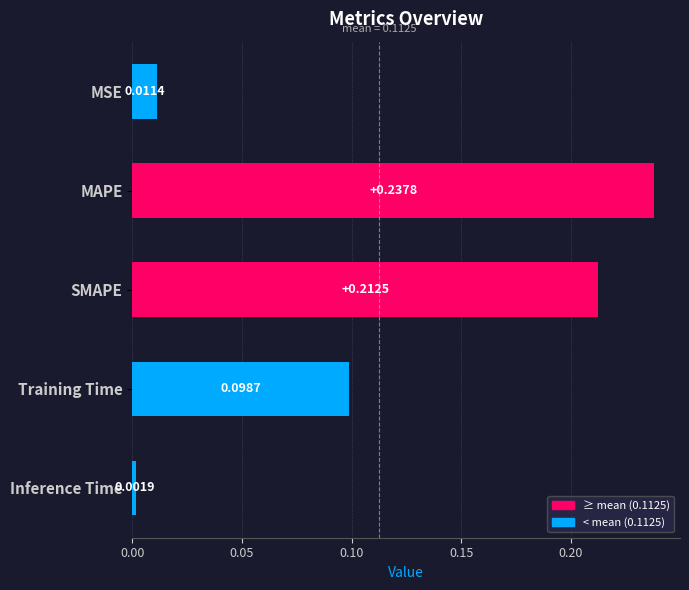

What is the label of the 4th bar from the top?

Training Time